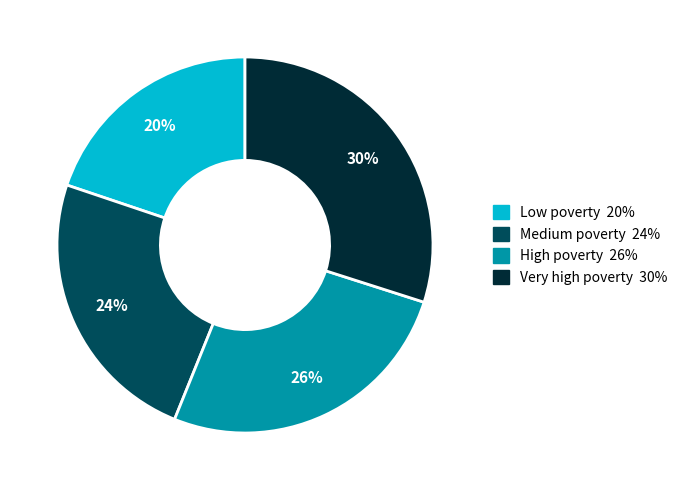

Which has a higher value, High poverty or Medium poverty?

High poverty